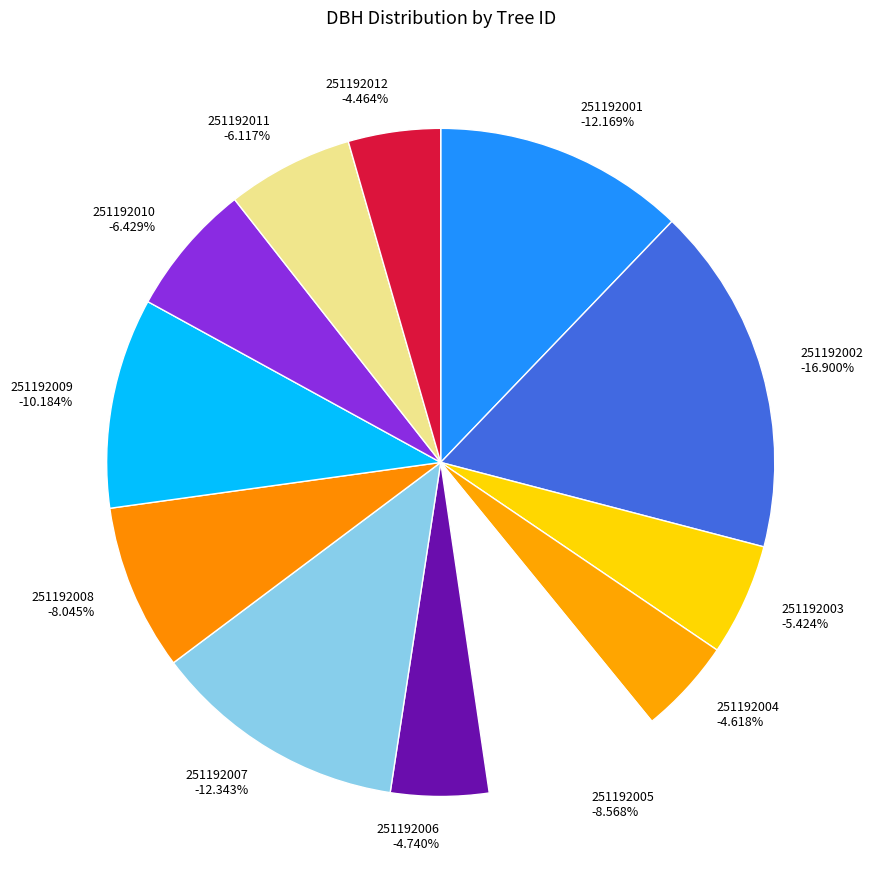

To the nearest percent, what is the combined percentage of 251192009 and 251192007?

23%